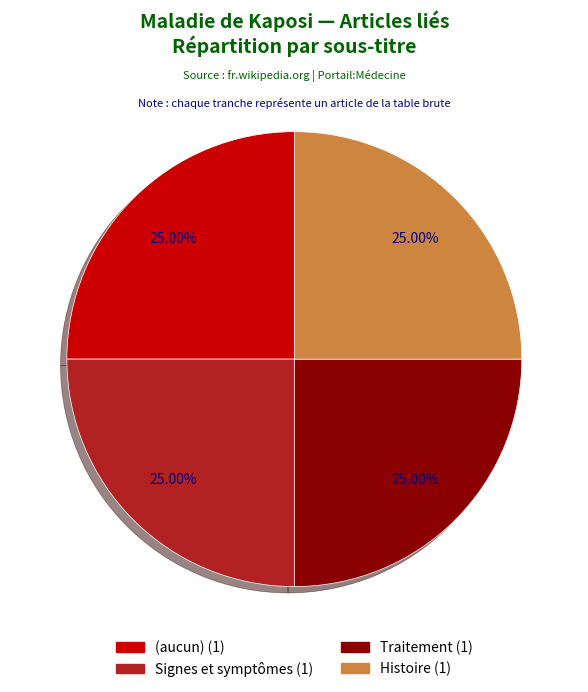

To the nearest percent, what portion does Signes et symptômes represent?

25%